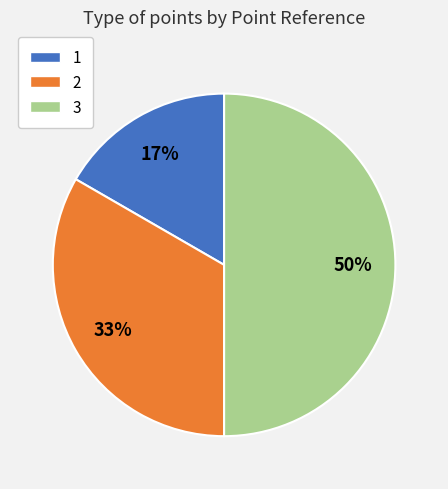

Combined, do 2 and 3 account for over 50%?

Yes